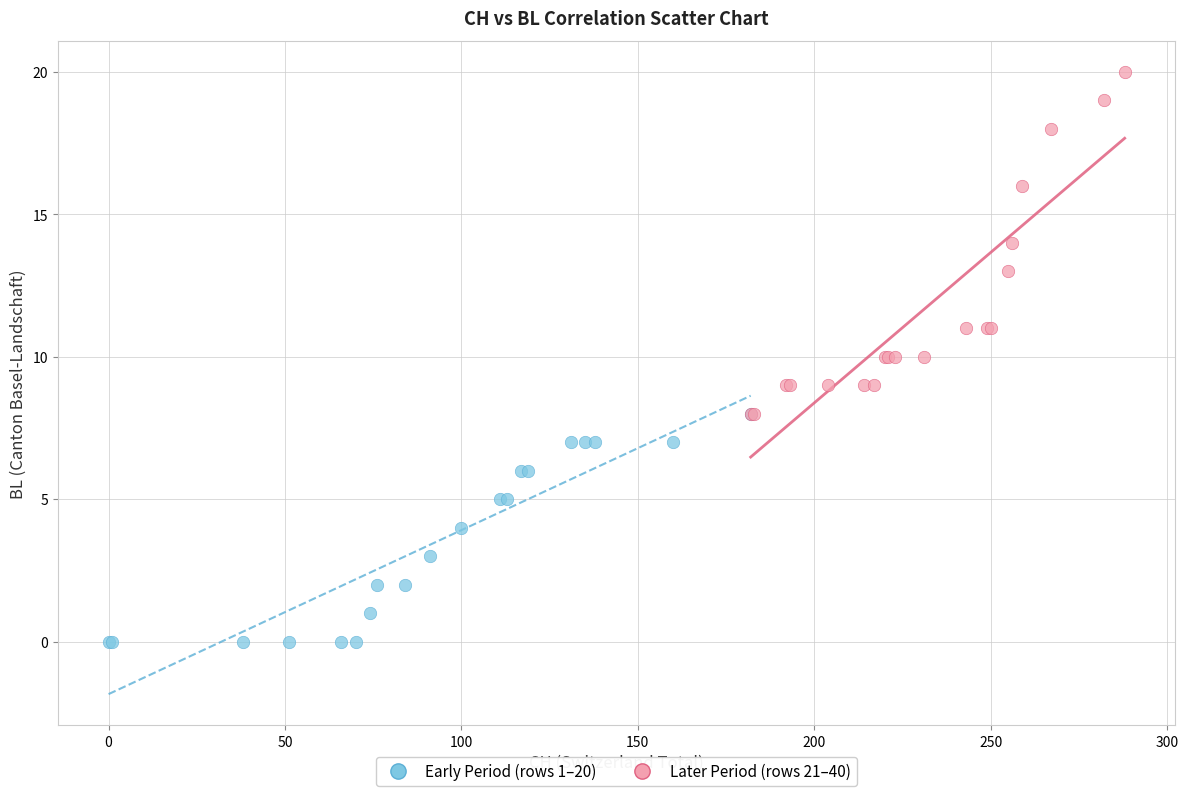

Which series contains the highest Y value?

Later Period (rows 21–40)